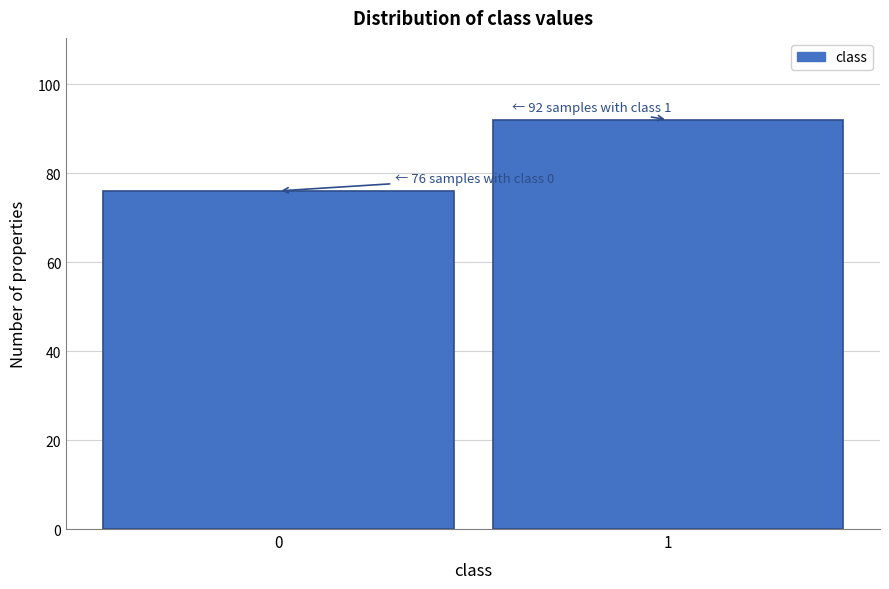

Reading left to right, list all the values displayed in this chart.

0=76	1=92